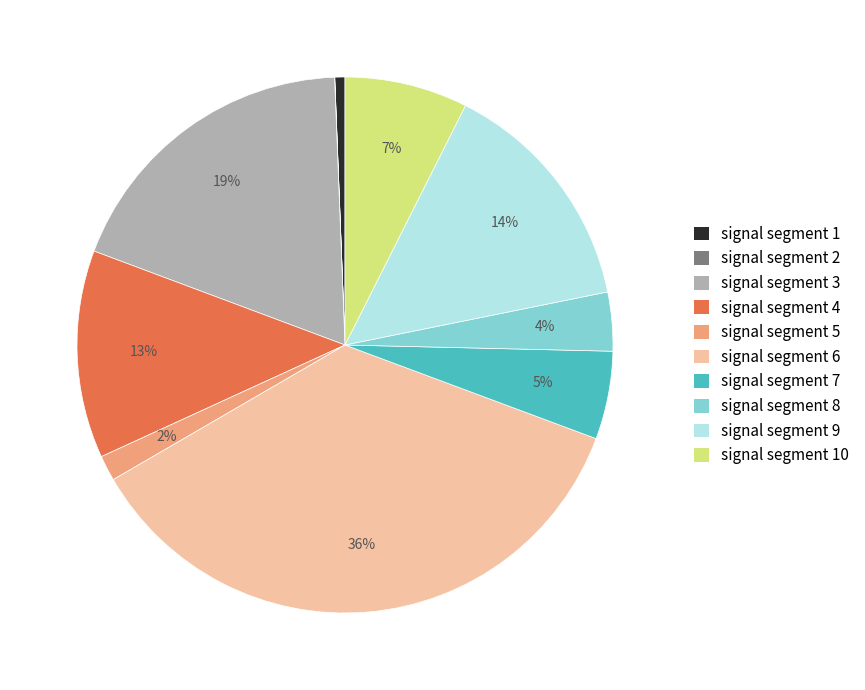

To the nearest percent, what is the difference between the largest and smallest slice percentages?

36%